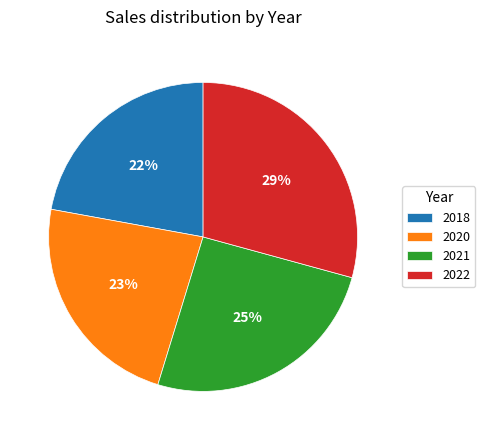

What is the ratio of the value at 2022 to the value at 2020?

1.3